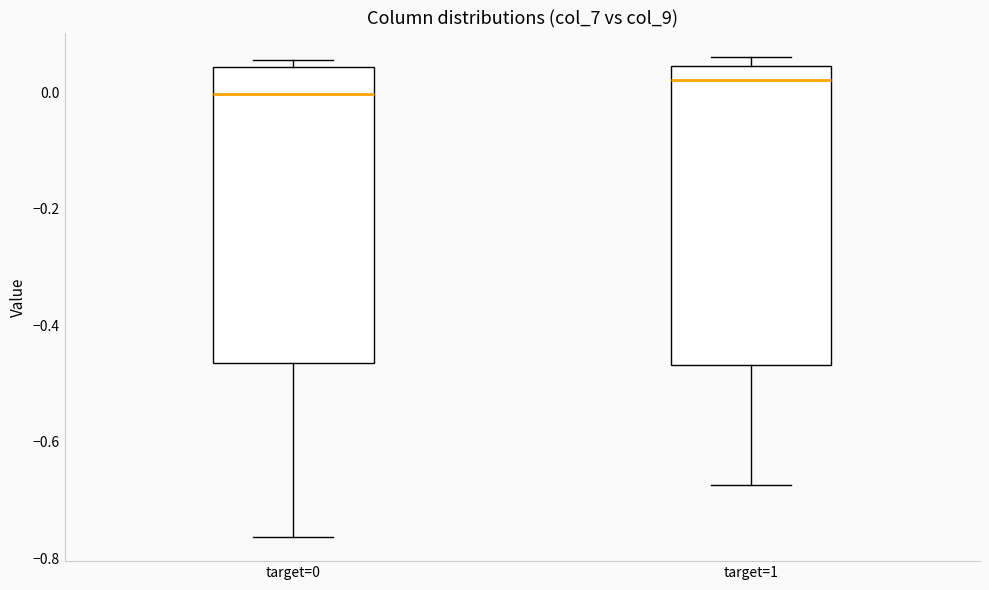

Which box has the highest median line?

target=1